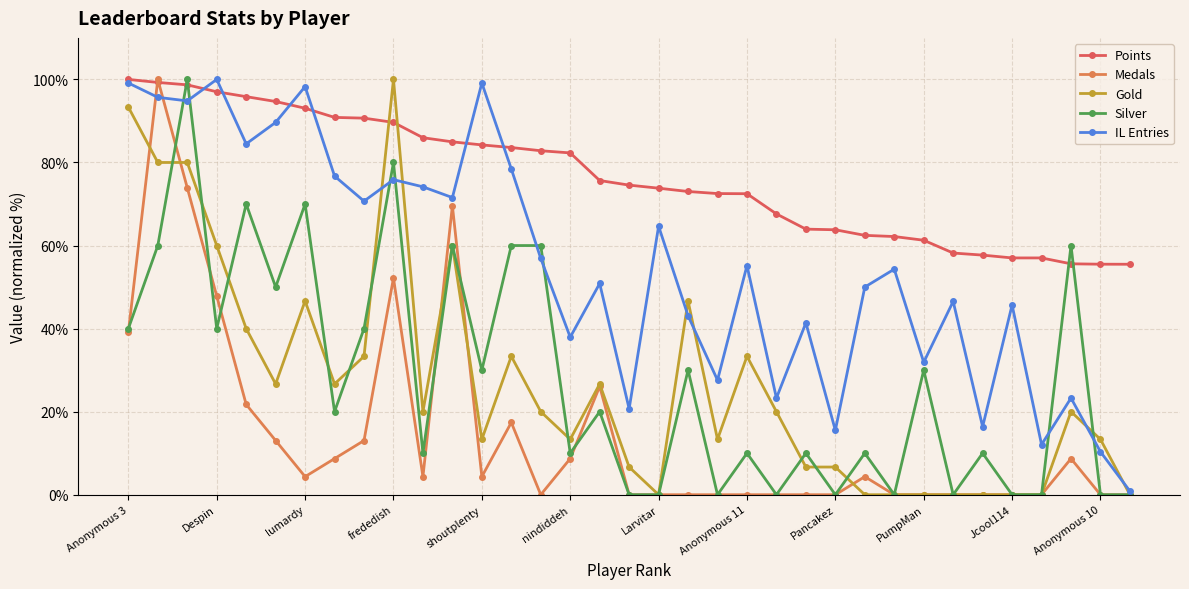

Which series has the widest spread of values?

Medals